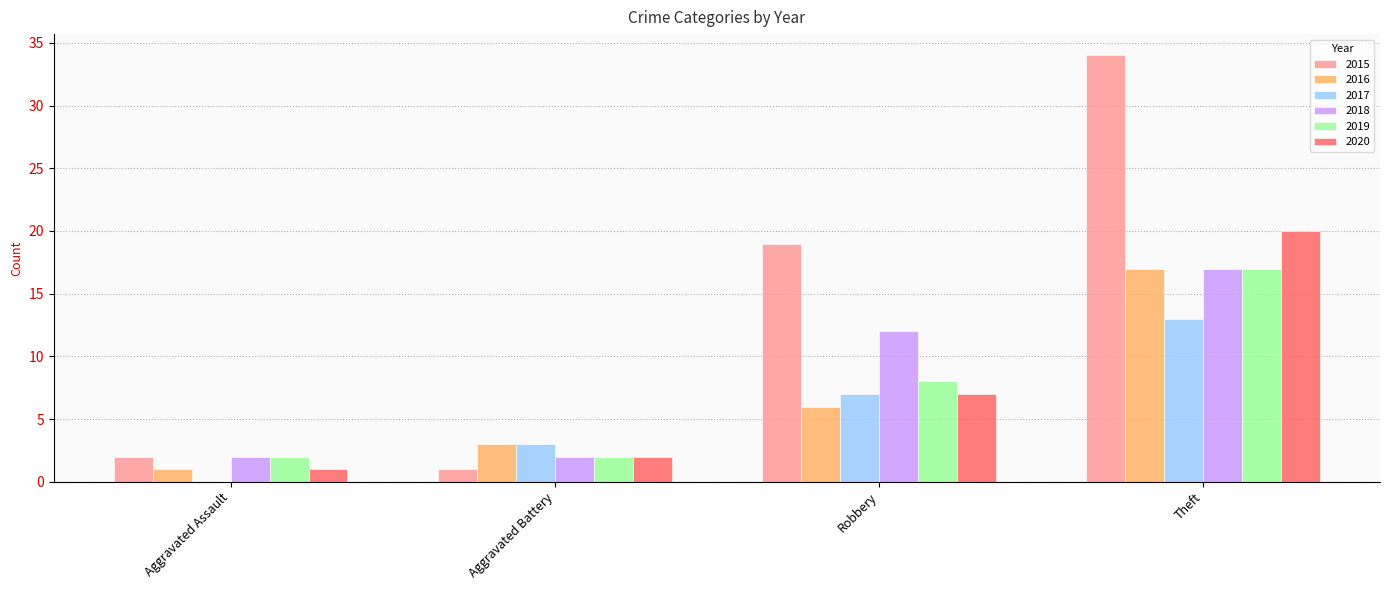

Which series changed the most between Aggravated Assault and Robbery?

2015